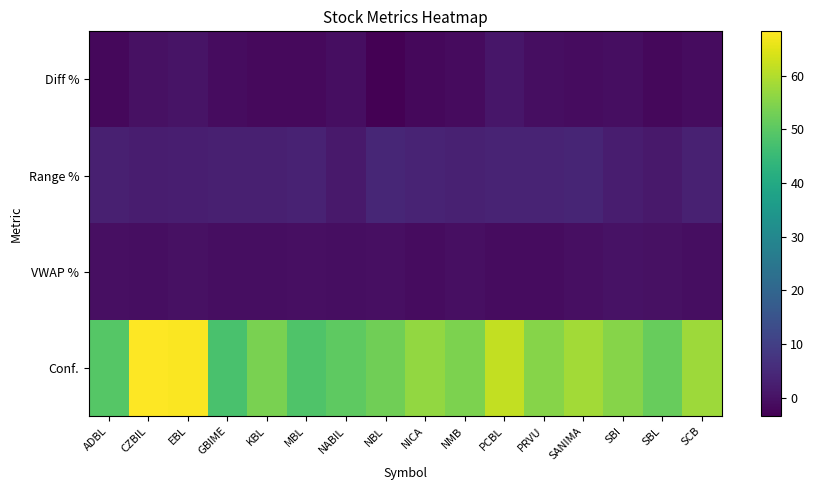

What is the greatest value displayed?

68.3